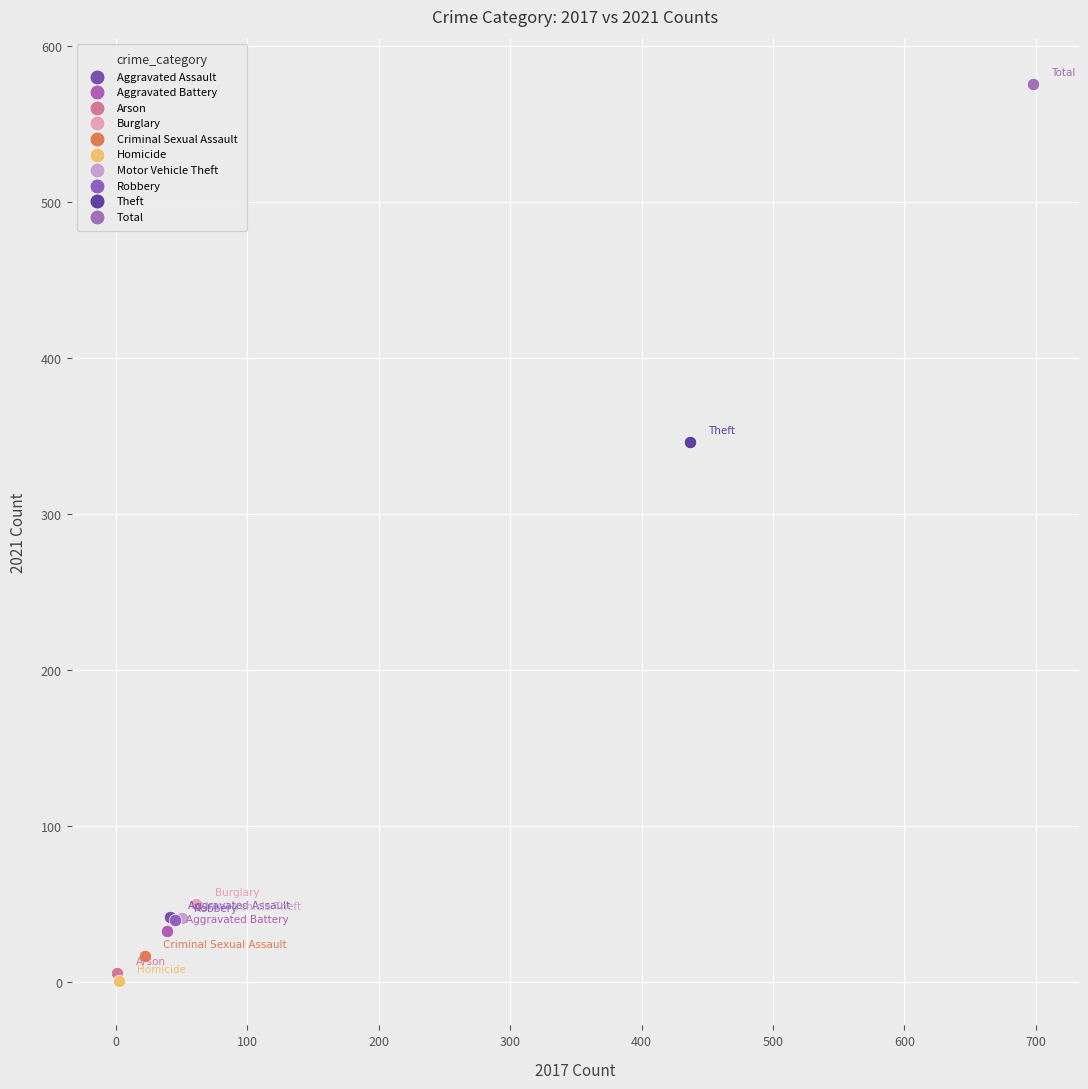

Which series reaches the maximum Y coordinate?

Total